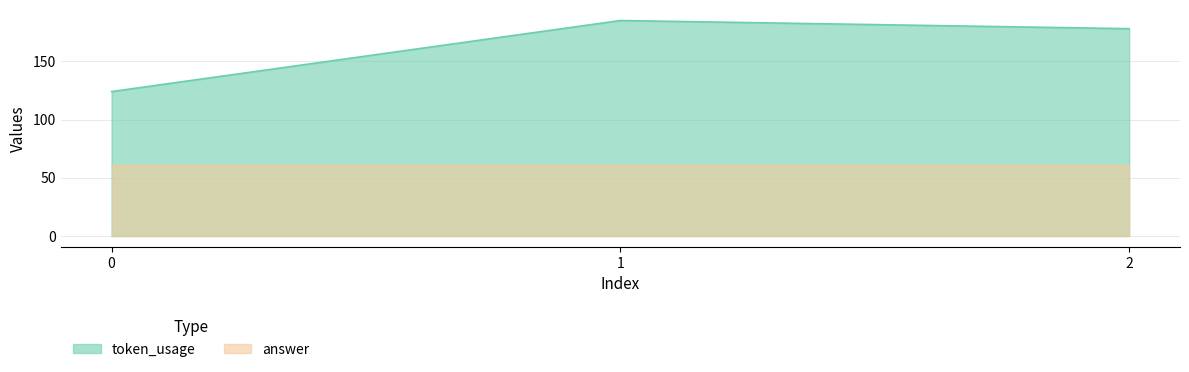

List the labels in order of value, smallest first.

0, 2, 1